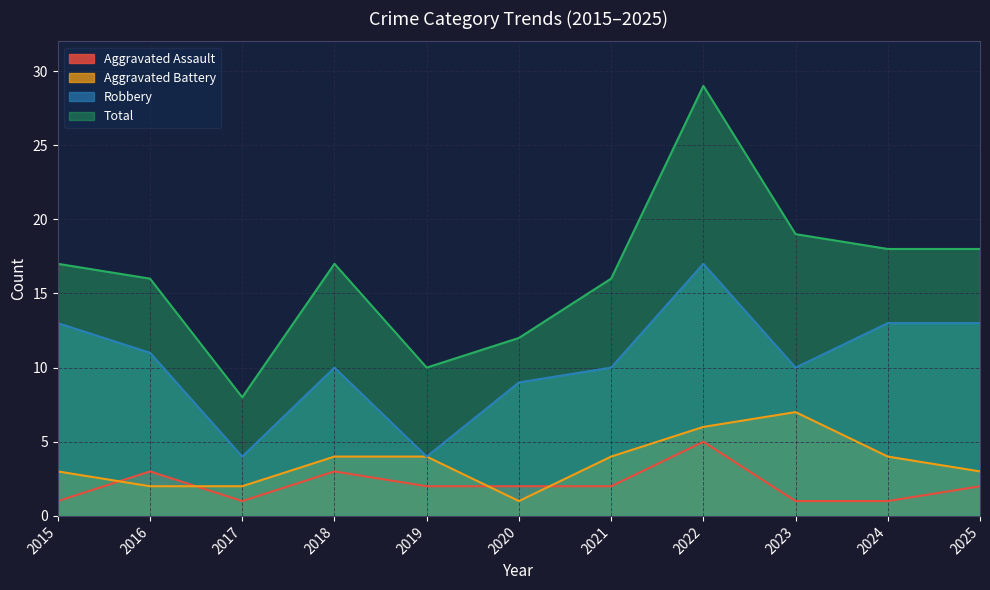

What is the difference between the maximum and minimum values in the Aggravated Assault series?

4